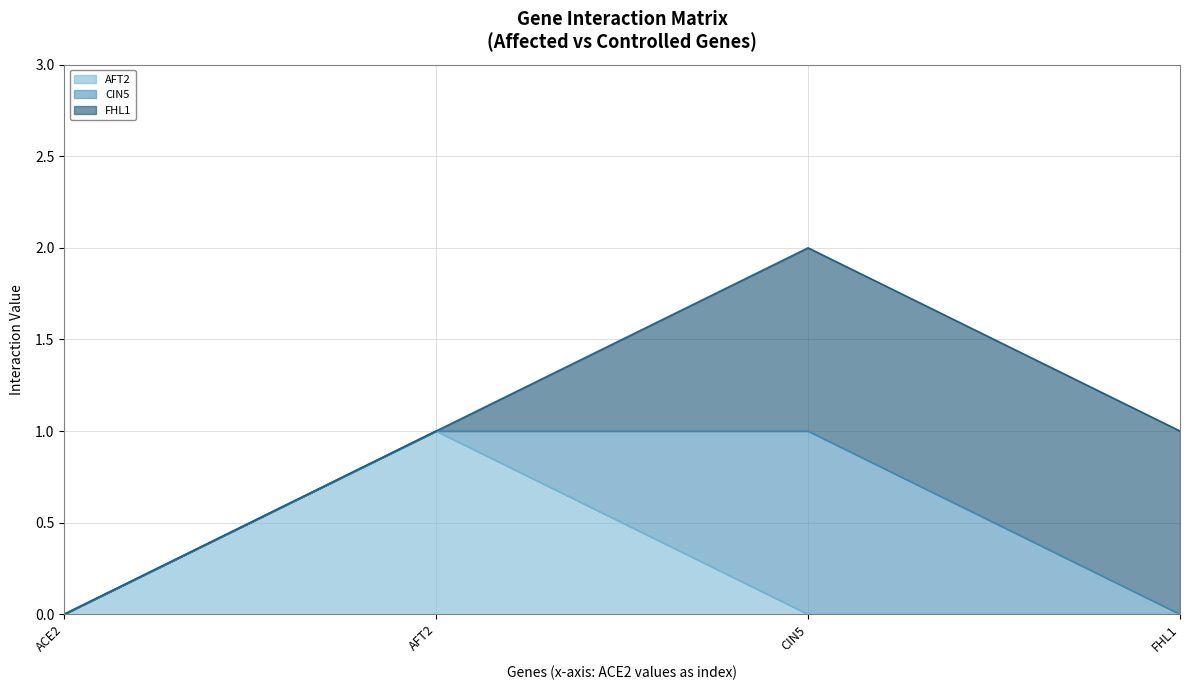

How many lines are shown in the chart?

3